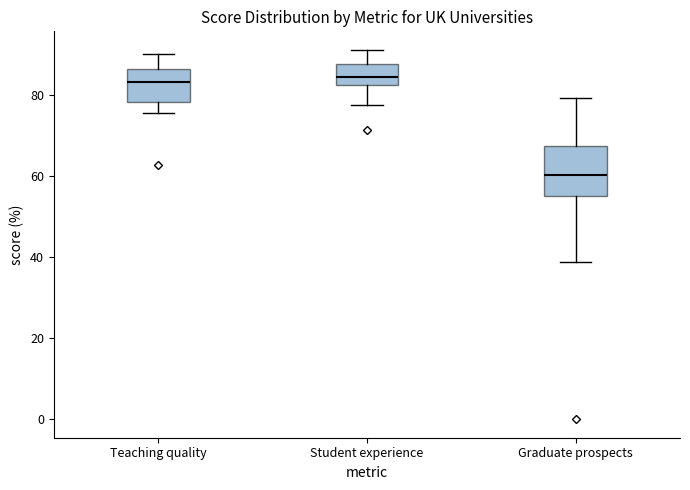

Where does the lower whisker of the box for Student experience end on the y-axis? The values are not printed on the chart, so give them approximately, as read against the axis.

78